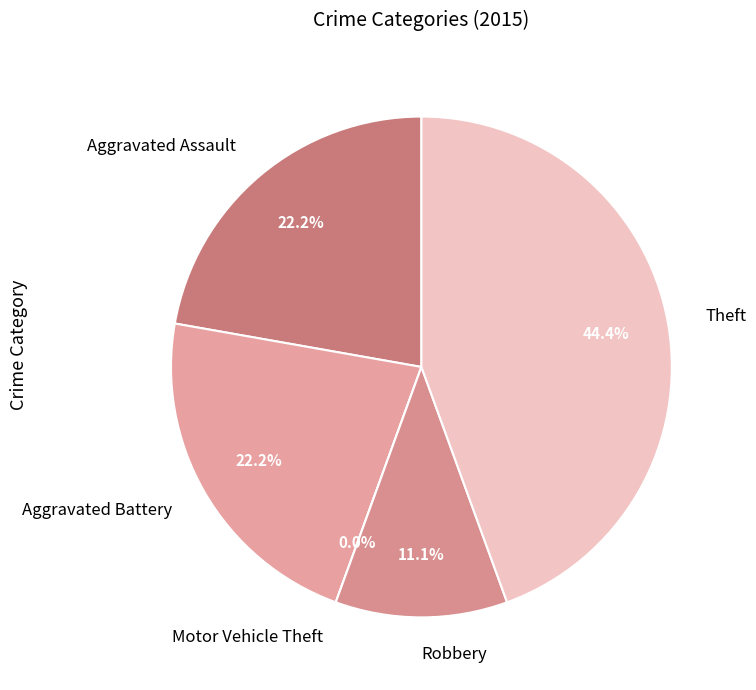

What portion of the pie excludes Theft?

55.6%